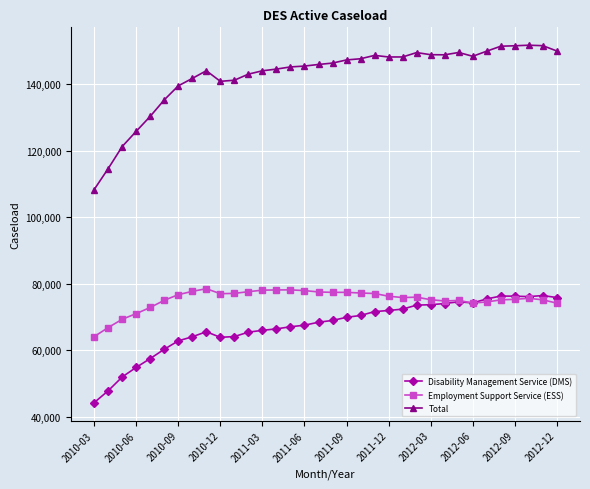

At how many categories does at least one series exceed 80582?

34